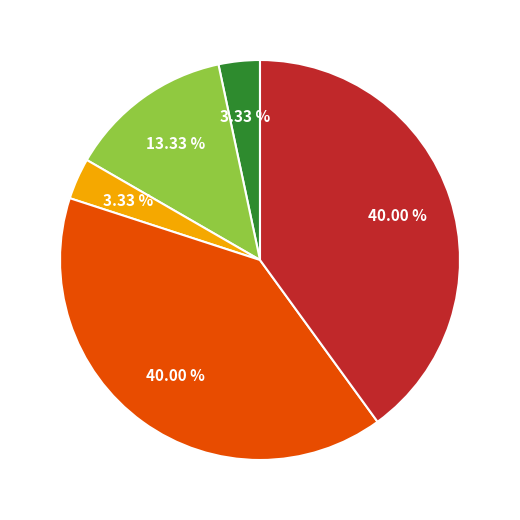

Is there any slice that represents more than half of the pie?

No